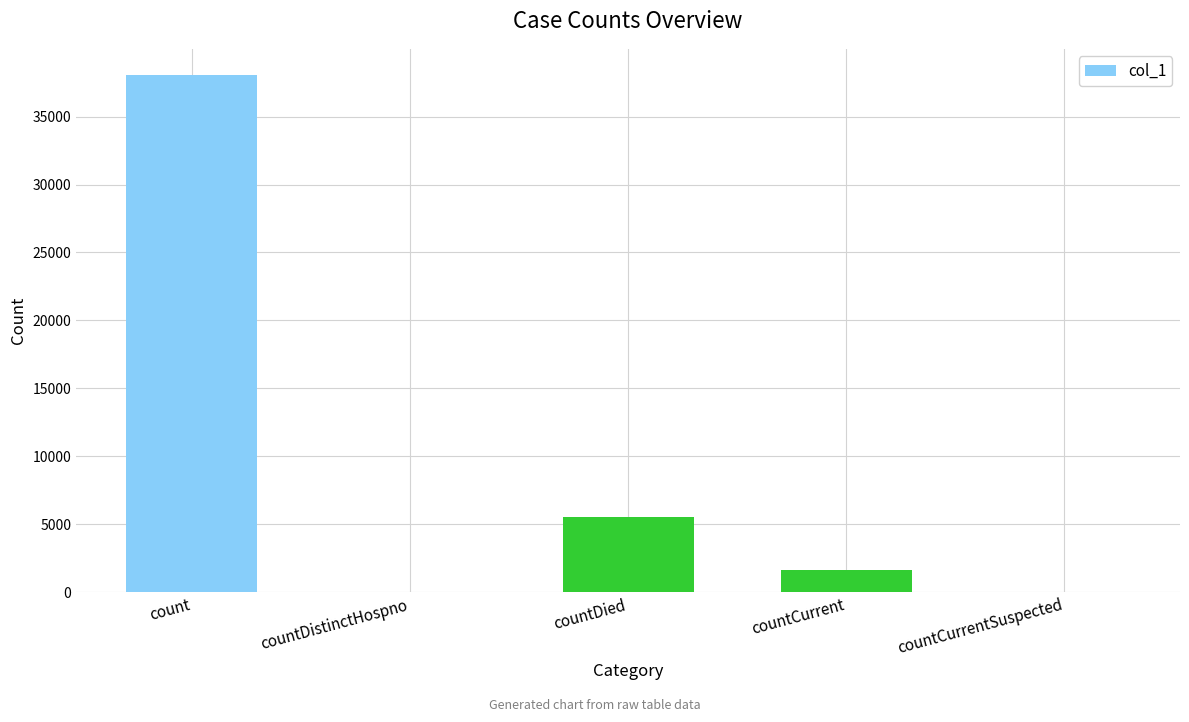

Is it true that the value at countDistinctHospno is 0?

True